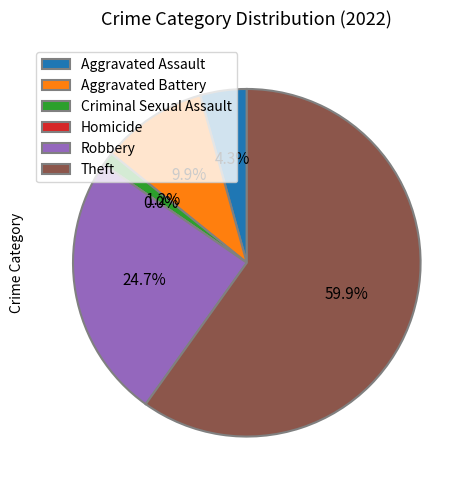

Which has a higher value, Theft or Aggravated Battery?

Theft